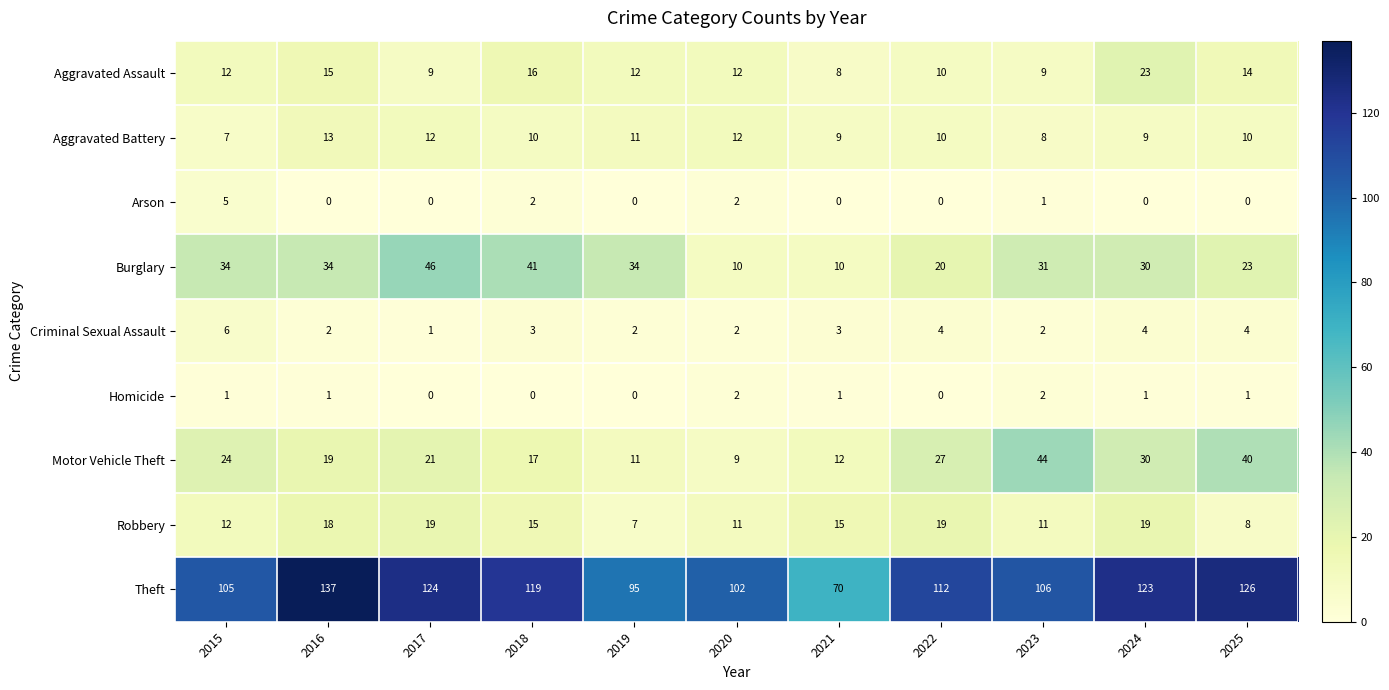

What is the average value of the Aggravated Assault series?

13